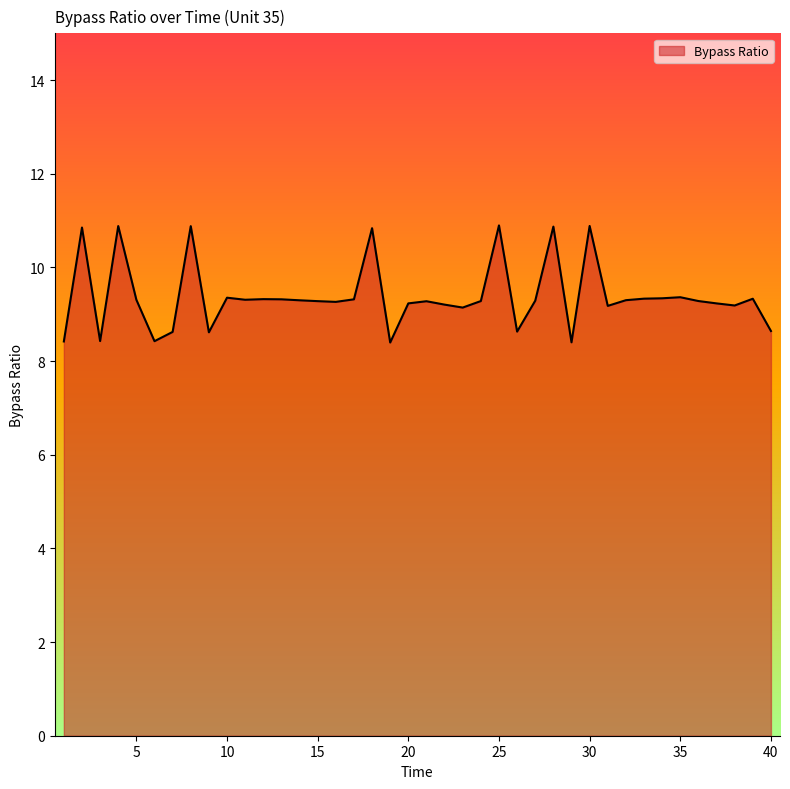

What is the minimum value shown in the chart?

8.4